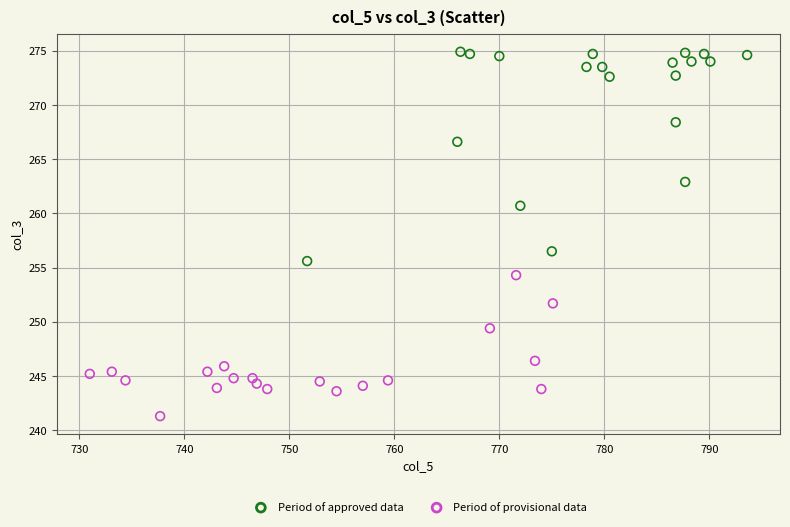

Which series has the widest spread of Y values?

Period of approved data